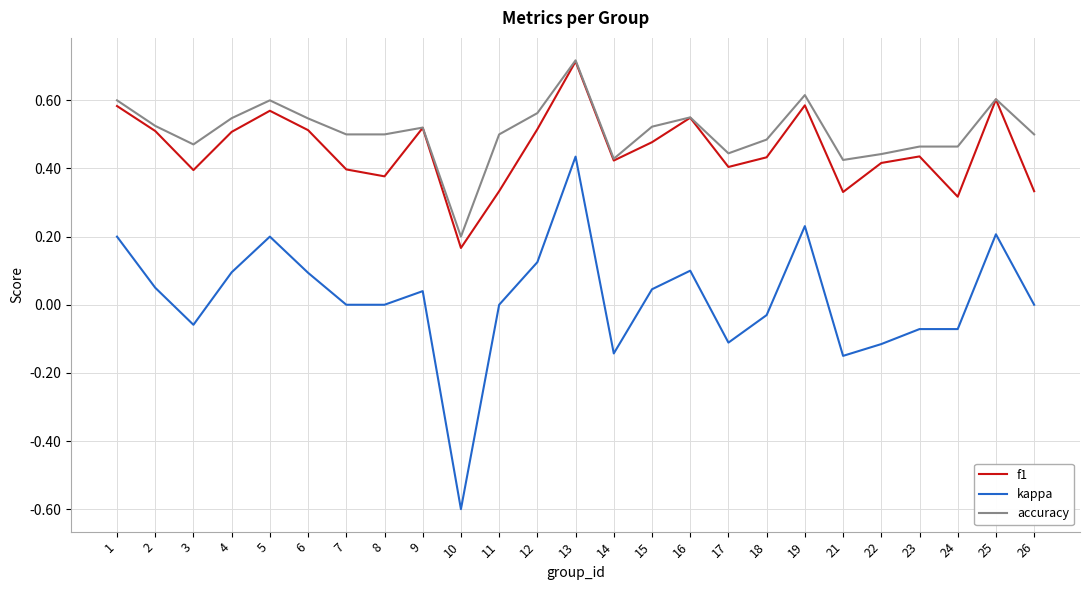

True or false: kappa and accuracy cross at least once.

False